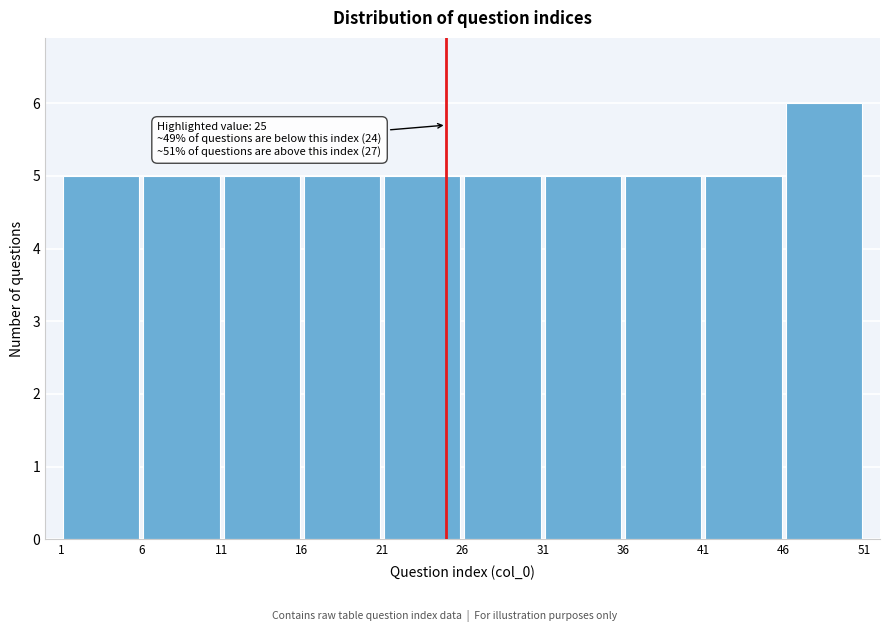

Over which range of the x-axis is the bar tallest?

46 to 51